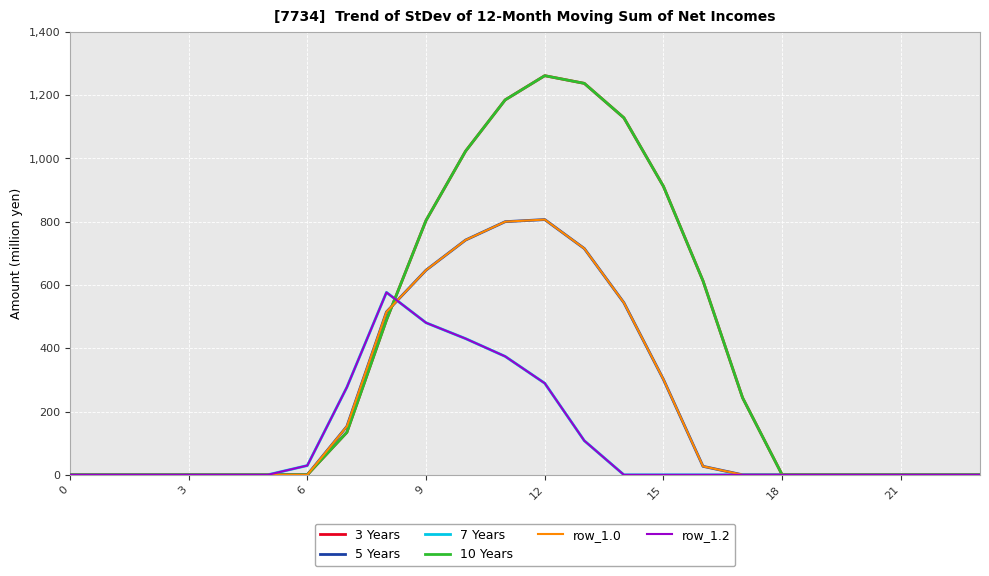

After their last crossing, which series has the higher values: row_1.2 or 3 Years?

3 Years